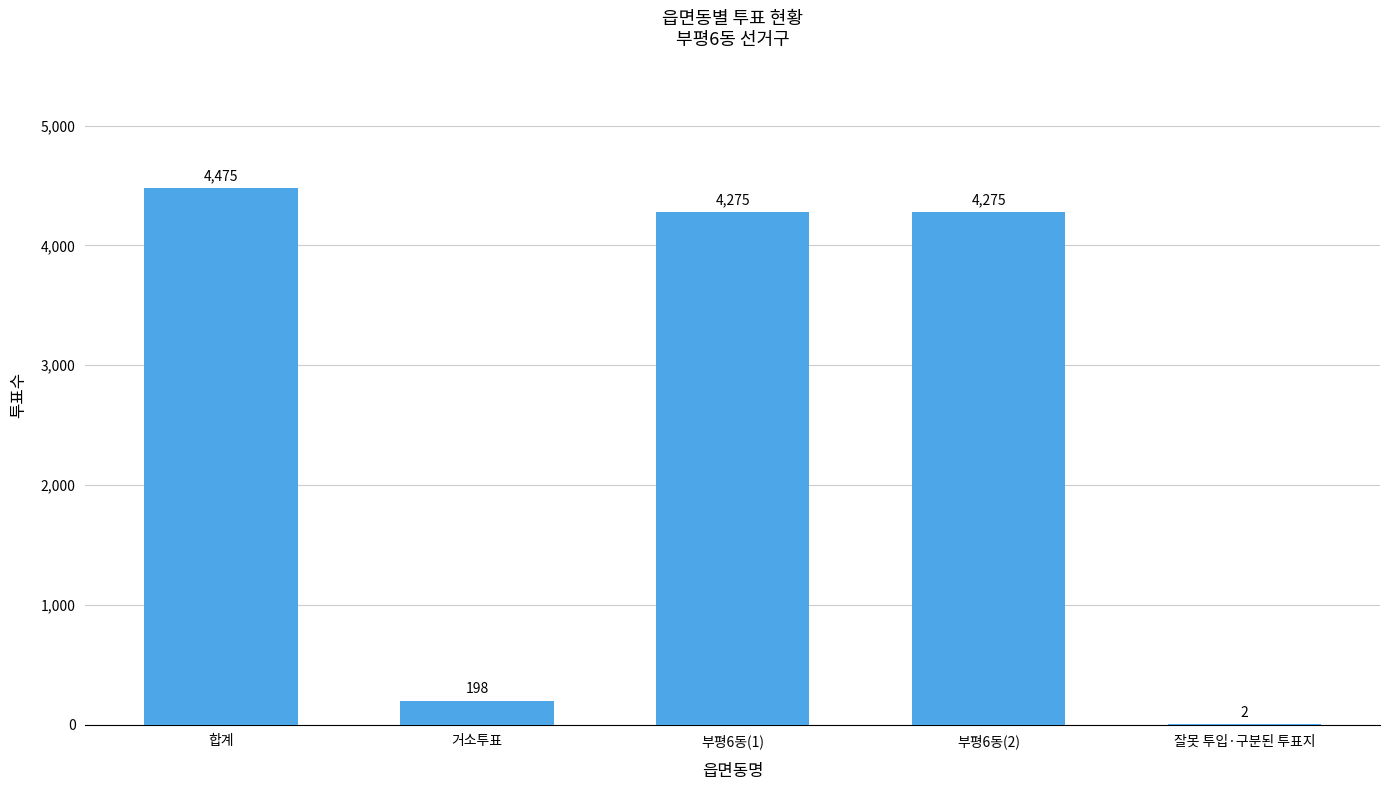

What is the approximate value at 합계?

4475